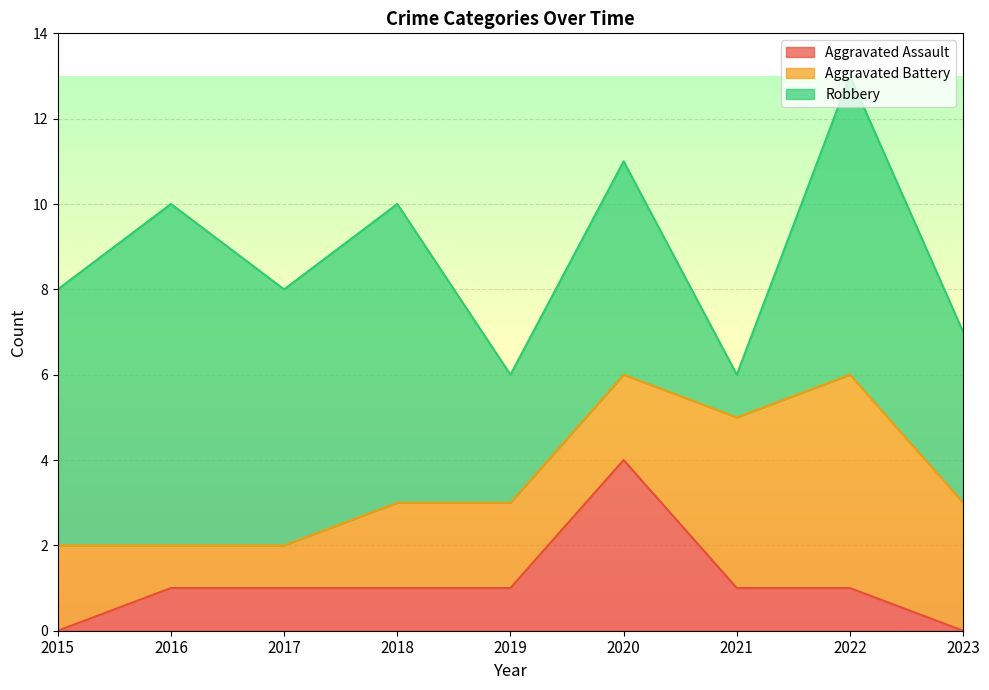

List the labels in order of Aggravated Assault value, largest first.

2020, 2016, 2017, 2018, 2019, 2021, 2022, 2015, 2023